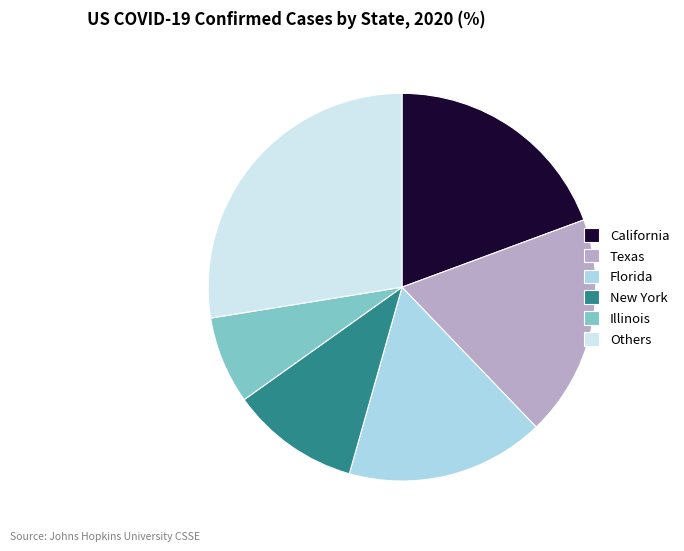

Which category has the smallest portion of the pie?

Illinois